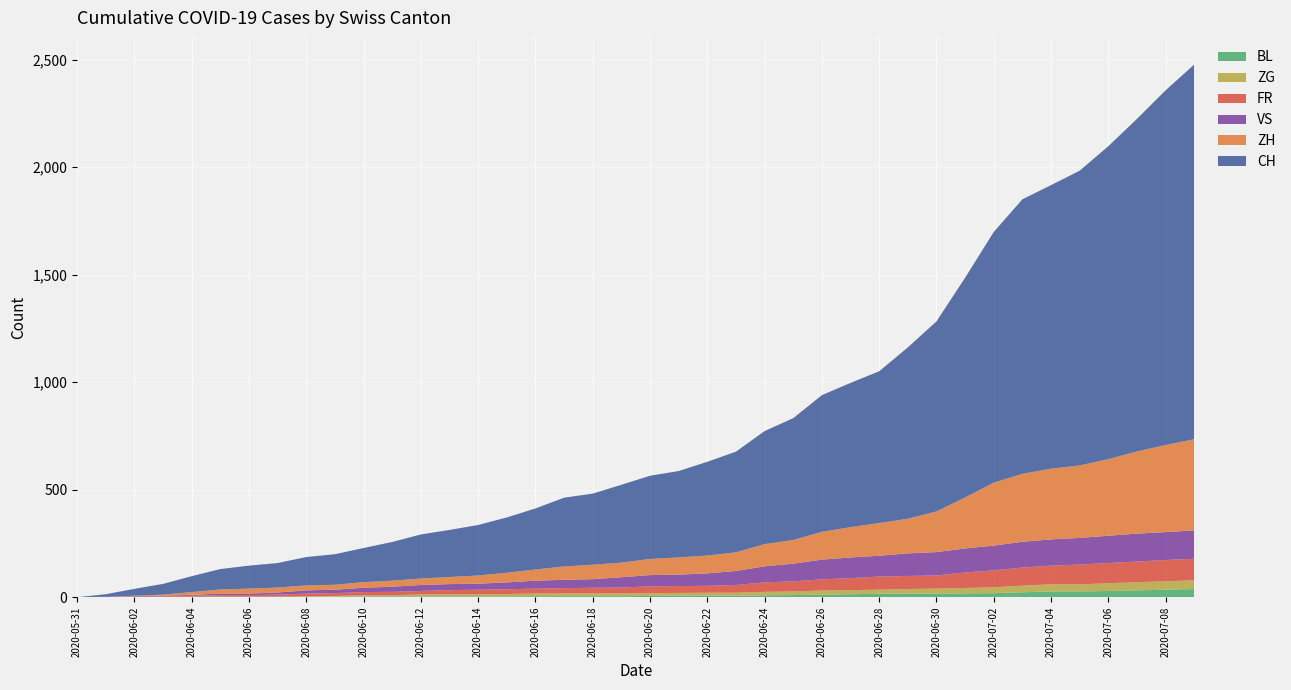

Reading left to right, extract all data points from this chart.

ZH: 2020-05-31=0	2020-06-01=0	2020-06-02=2	2020-06-03=5	2020-06-04=13	2020-06-05=19	2020-06-06=23	2020-06-07=23	2020-06-08=23	2020-06-09=23	2020-06-10=26	2020-06-11=28	2020-06-12=30	2020-06-13=33	2020-06-14=38	2020-06-15=45	2020-06-16=52	2020-06-17=62	2020-06-18=67	2020-06-19=68	2020-06-20=75	2020-06-21=80	2020-06-22=83	2020-06-23=87	2020-06-24=103	2020-06-25=110	2020-06-26=129	2020-06-27=141	2020-06-28=152	2020-06-29=161	2020-06-30=189	2020-07-01=237	2020-07-02=293	2020-07-03=316	2020-07-04=329	2020-07-05=337	2020-07-06=356	2020-07-07=382	2020-07-08=405	2020-07-09=424
FR: 2020-05-31=0	2020-06-01=0	2020-06-02=2	2020-06-03=3	2020-06-04=5	2020-06-05=7	2020-06-06=7	2020-06-07=9	2020-06-08=13	2020-06-09=13	2020-06-10=15	2020-06-11=16	2020-06-12=16	2020-06-13=20	2020-06-14=22	2020-06-15=22	2020-06-16=23	2020-06-17=24	2020-06-18=26	2020-06-19=27	2020-06-20=32	2020-06-21=32	2020-06-22=32	2020-06-23=36	2020-06-24=44	2020-06-25=47	2020-06-26=52	2020-06-27=56	2020-06-28=61	2020-06-29=61	2020-06-30=61	2020-07-01=72	2020-07-02=79	2020-07-03=84	2020-07-04=87	2020-07-05=92	2020-07-06=94	2020-07-07=96	2020-07-08=99	2020-07-09=100
BL: 2020-05-31=0	2020-06-01=1	2020-06-02=1	2020-06-03=2	2020-06-04=2	2020-06-05=3	2020-06-06=3	2020-06-07=3	2020-06-08=3	2020-06-09=3	2020-06-10=4	2020-06-11=4	2020-06-12=4	2020-06-13=4	2020-06-14=4	2020-06-15=4	2020-06-16=5	2020-06-17=5	2020-06-18=5	2020-06-19=5	2020-06-20=6	2020-06-21=7	2020-06-22=7	2020-06-23=7	2020-06-24=9	2020-06-25=10	2020-06-26=12	2020-06-27=14	2020-06-28=16	2020-06-29=17	2020-06-30=17	2020-07-01=18	2020-07-02=19	2020-07-03=23	2020-07-04=27	2020-07-05=27	2020-07-06=29	2020-07-07=32	2020-07-08=35	2020-07-09=38
ZG: 2020-05-31=0	2020-06-01=0	2020-06-02=0	2020-06-03=0	2020-06-04=0	2020-06-05=0	2020-06-06=0	2020-06-07=0	2020-06-08=1	2020-06-09=3	2020-06-10=5	2020-06-11=5	2020-06-12=9	2020-06-13=9	2020-06-14=9	2020-06-15=11	2020-06-16=12	2020-06-17=13	2020-06-18=13	2020-06-19=13	2020-06-20=13	2020-06-21=13	2020-06-22=14	2020-06-23=14	2020-06-24=16	2020-06-25=17	2020-06-26=19	2020-06-27=19	2020-06-28=19	2020-06-29=21	2020-06-30=23	2020-07-01=25	2020-07-02=27	2020-07-03=31	2020-07-04=33	2020-07-05=33	2020-07-06=36	2020-07-07=38	2020-07-08=39	2020-07-09=41
VS: 2020-05-31=0	2020-06-01=1	2020-06-02=2	2020-06-03=2	2020-06-04=4	2020-06-05=7	2020-06-06=7	2020-06-07=10	2020-06-08=15	2020-06-09=16	2020-06-10=20	2020-06-11=24	2020-06-12=28	2020-06-13=28	2020-06-14=28	2020-06-15=32	2020-06-16=37	2020-06-17=39	2020-06-18=40	2020-06-19=48	2020-06-20=52	2020-06-21=53	2020-06-22=58	2020-06-23=65	2020-06-24=75	2020-06-25=82	2020-06-26=92	2020-06-27=96	2020-06-28=97	2020-06-29=105	2020-06-30=109	2020-07-01=112	2020-07-02=115	2020-07-03=120	2020-07-04=122	2020-07-05=124	2020-07-06=127	2020-07-07=130	2020-07-08=130	2020-07-09=132
CH: 2020-05-31=0	2020-06-01=12	2020-06-02=32	2020-06-03=50	2020-06-04=74	2020-06-05=95	2020-06-06=107	2020-06-07=114	2020-06-08=132	2020-06-09=142	2020-06-10=159	2020-06-11=180	2020-06-12=205	2020-06-13=219	2020-06-14=235	2020-06-15=257	2020-06-16=284	2020-06-17=320	2020-06-18=331	2020-06-19=362	2020-06-20=387	2020-06-21=402	2020-06-22=436	2020-06-23=468	2020-06-24=526	2020-06-25=567	2020-06-26=636	2020-06-27=671	2020-06-28=706	2020-06-29=797	2020-06-30=884	2020-07-01=1022	2020-07-02=1166	2020-07-03=1277	2020-07-04=1319	2020-07-05=1371	2020-07-06=1456	2020-07-07=1547	2020-07-08=1650	2020-07-09=1743